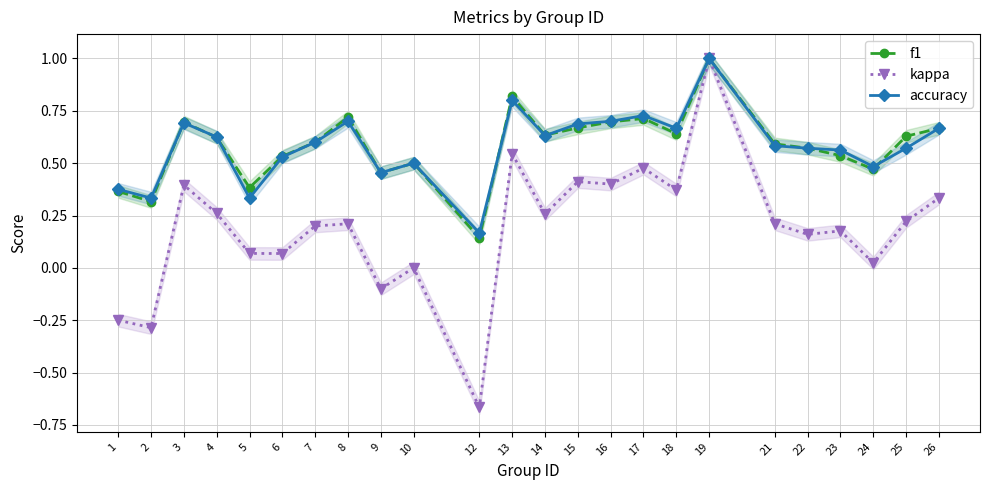

What is the difference between the maximum and minimum values in the accuracy series?

0.8